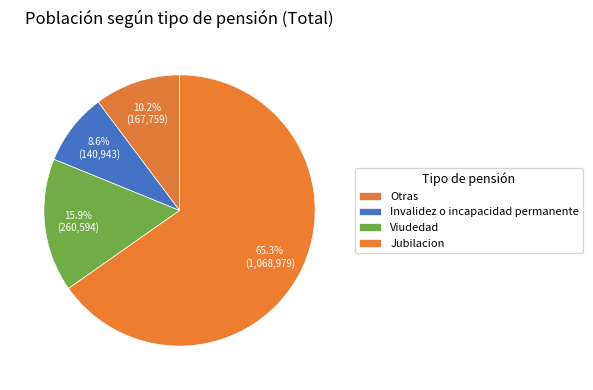

Count the number of slices in the pie.

4